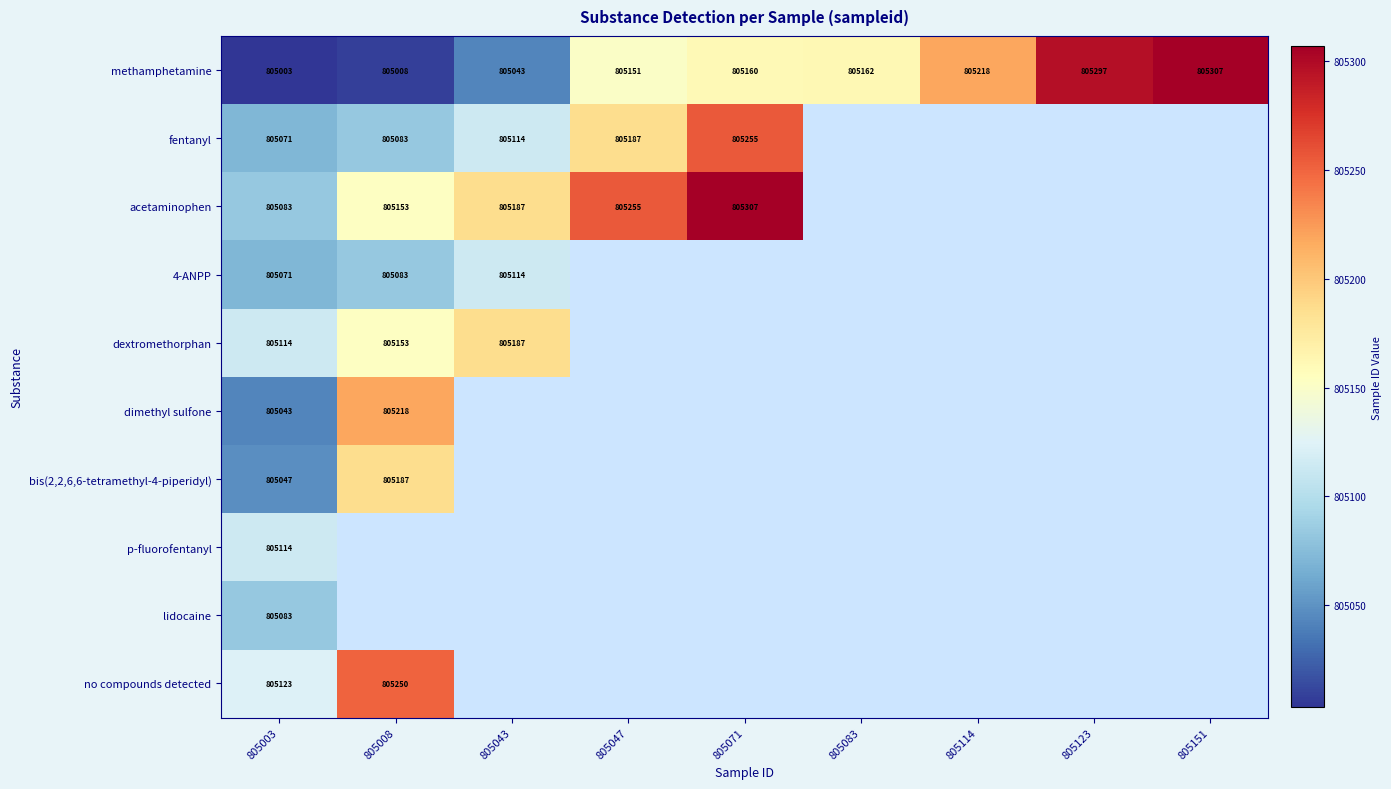

Which has a higher value, 805047 or 805083?

805083